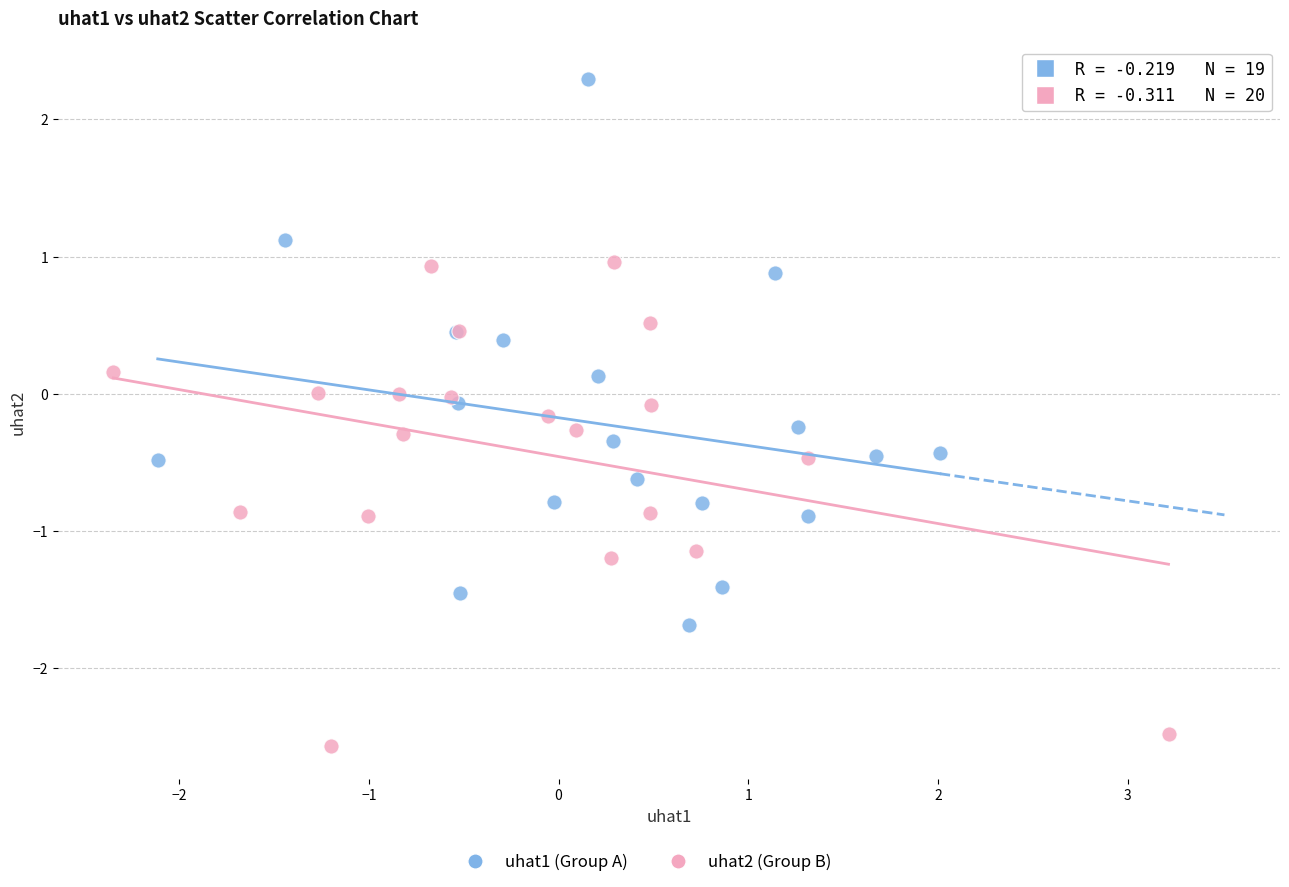

Which series contains the highest Y value?

uhat1 (Group A)